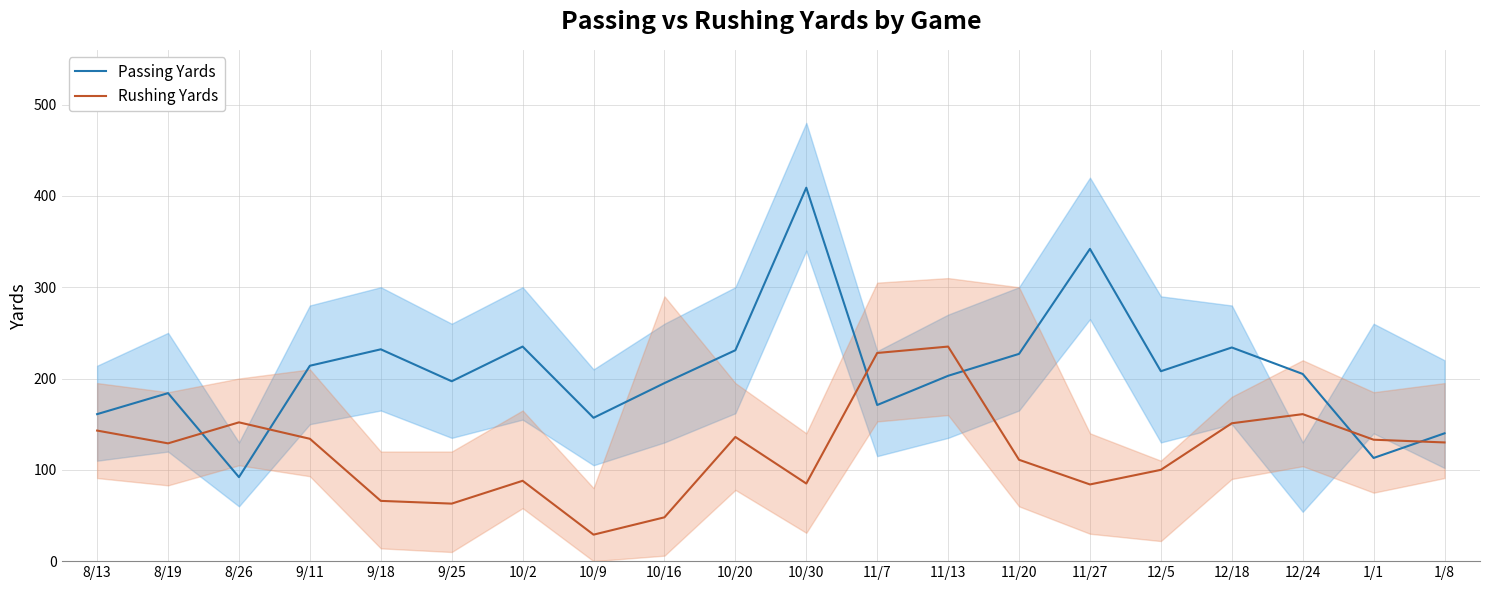

What is the total value across all series at 11/27?

426